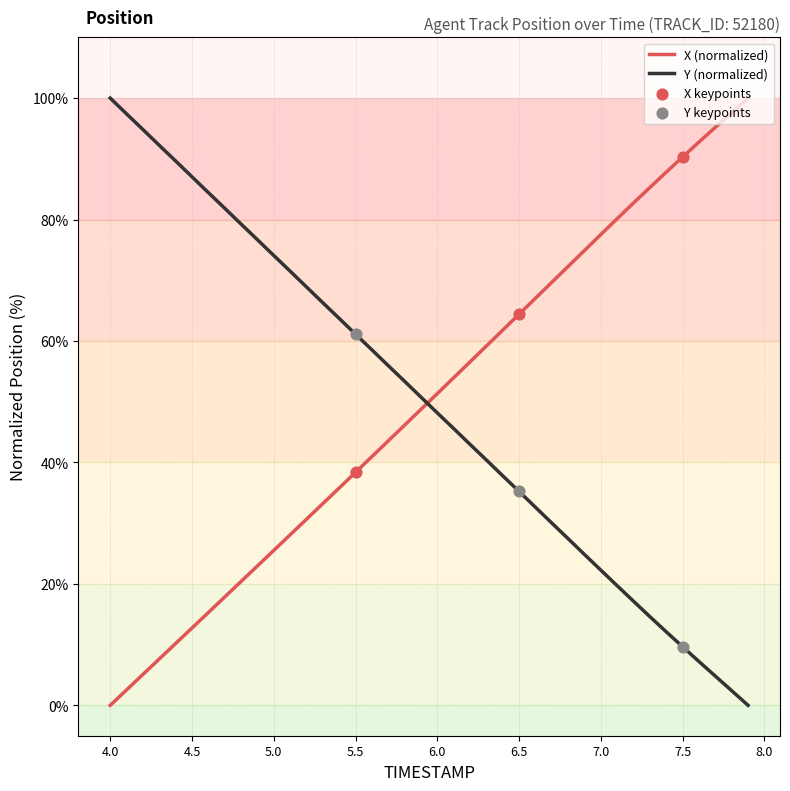

True or false: X (normalized) and Y (normalized) intersect in this chart.

True